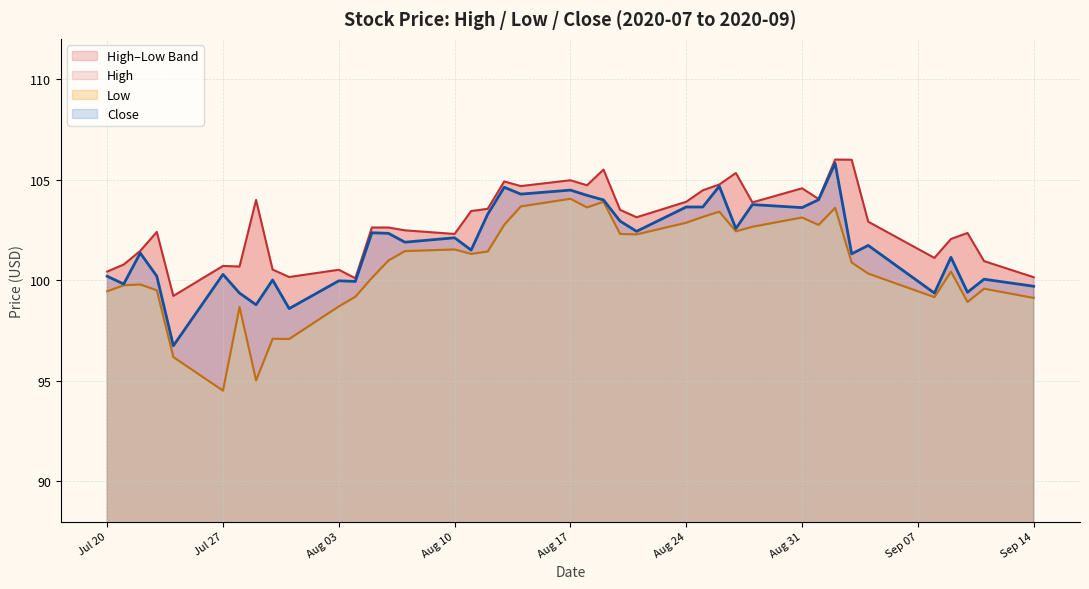

True or false: Low and High cross at least once.

False